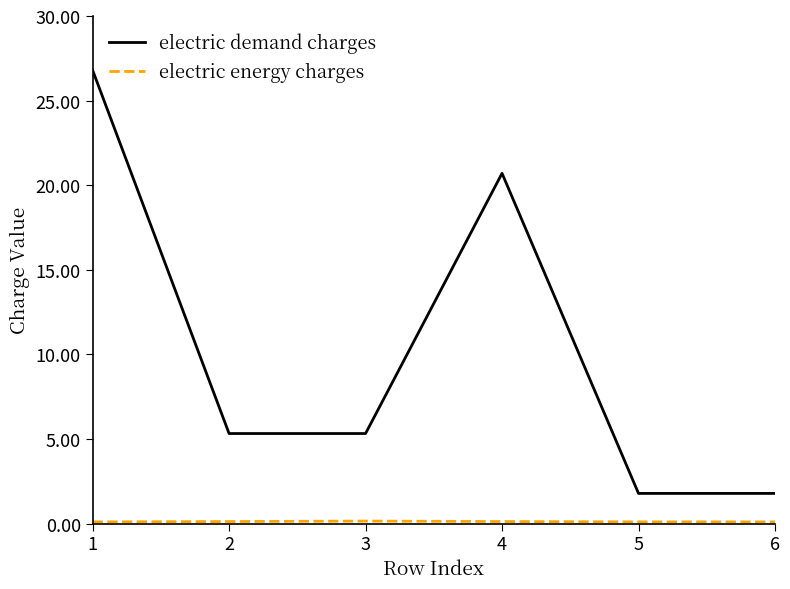

Which series has the largest total across all categories?

electric demand charges